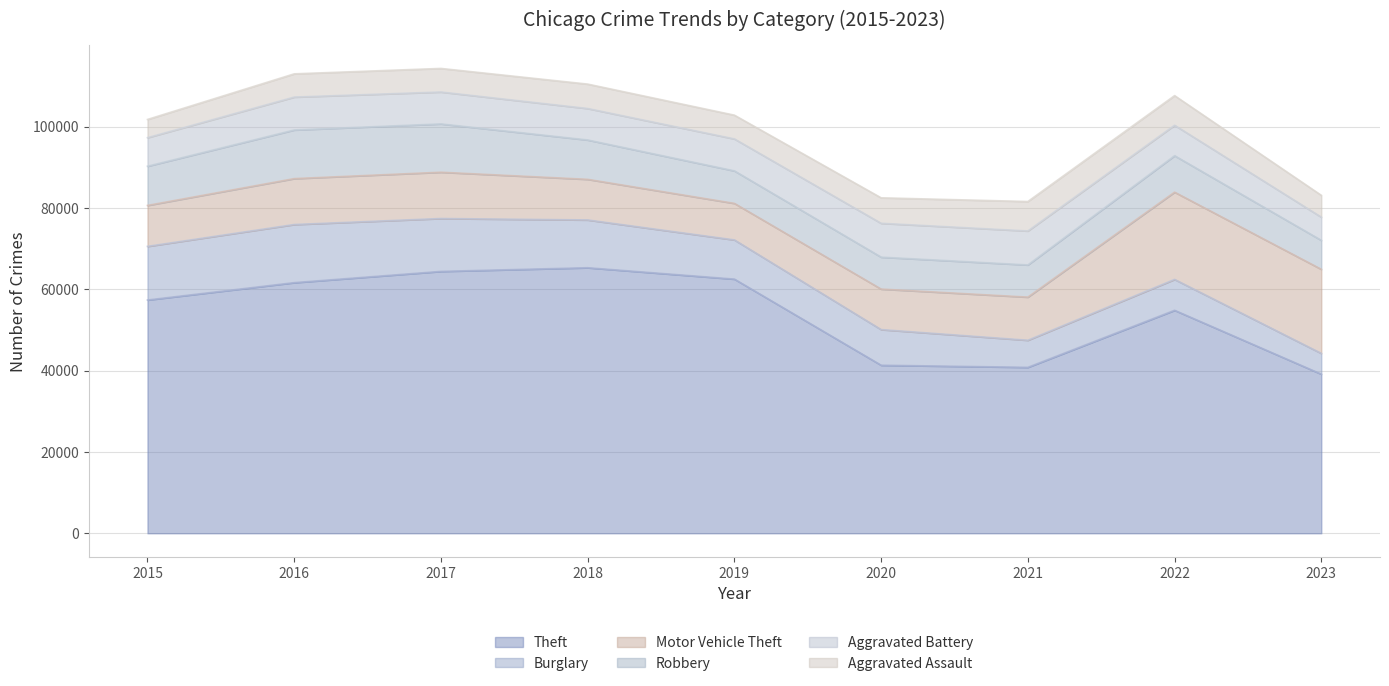

Reading left to right, list all the values displayed in this chart.

Theft: 57350	61621	64386	65287	62492	41321	40800	54826	39125
Burglary: 13184	14289	13001	11747	9638	8758	6659	7593	5105
Motor Vehicle Theft: 10068	11286	11380	9985	8977	9959	10601	21449	20670
Robbery: 9638	11960	11880	9681	7995	7855	7918	8964	7124
Aggravated Battery: 7018	8086	7845	7734	7857	8321	8347	7490	5697
Aggravated Assault: 4480	5712	5793	6001	5841	6262	7242	7280	5372